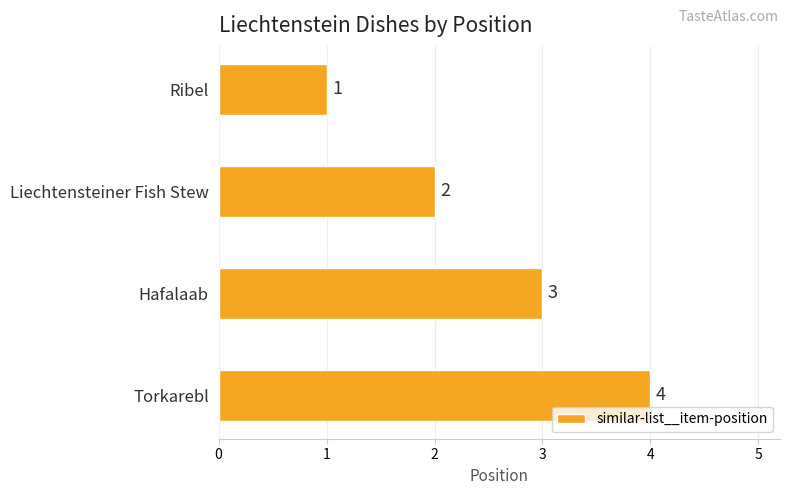

What is the label of the 2nd bar from the bottom?

Hafalaab